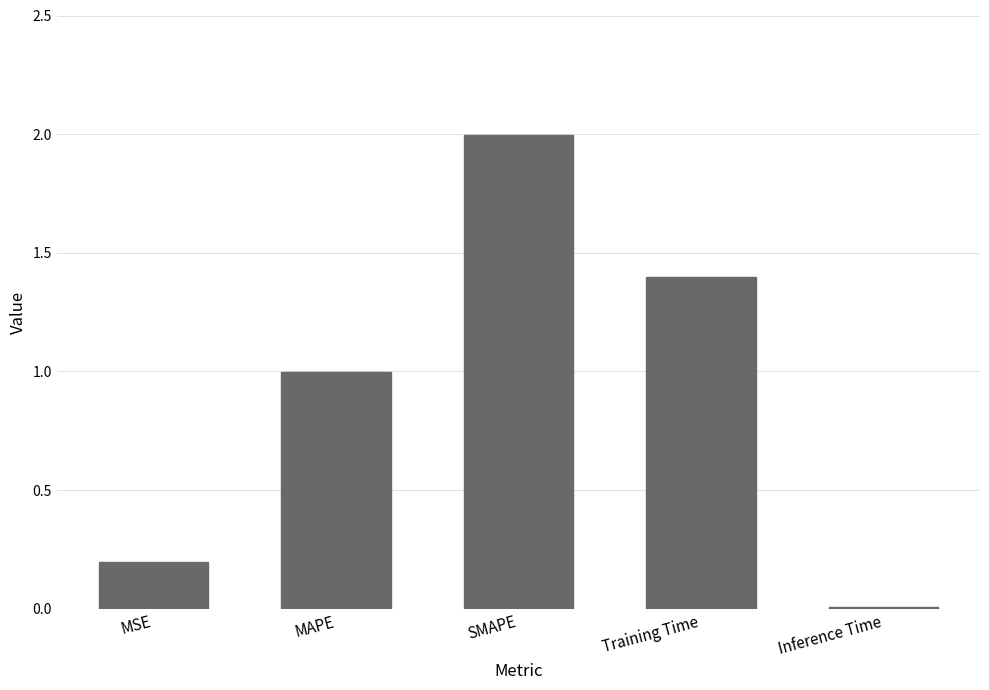

Rank the categories by value from highest to lowest.

SMAPE, Training Time, MAPE, MSE, Inference Time